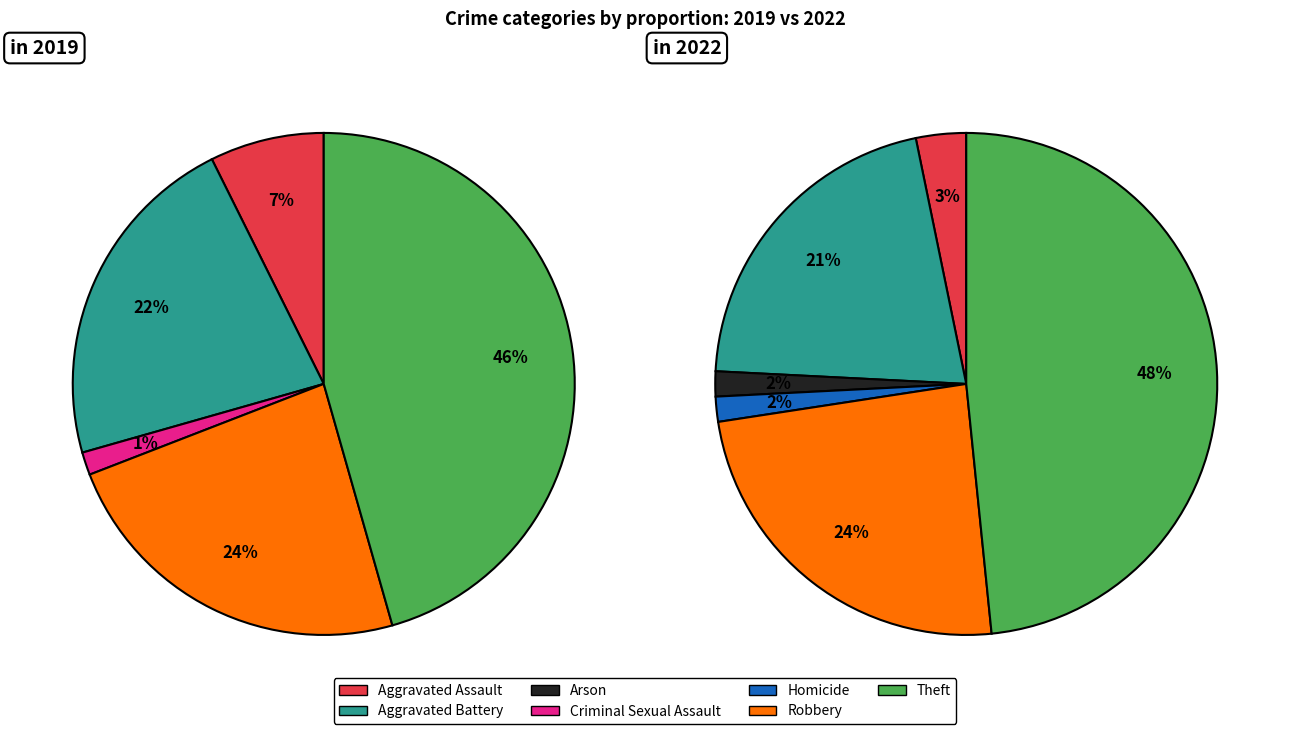

How many segments does this pie chart have?

7